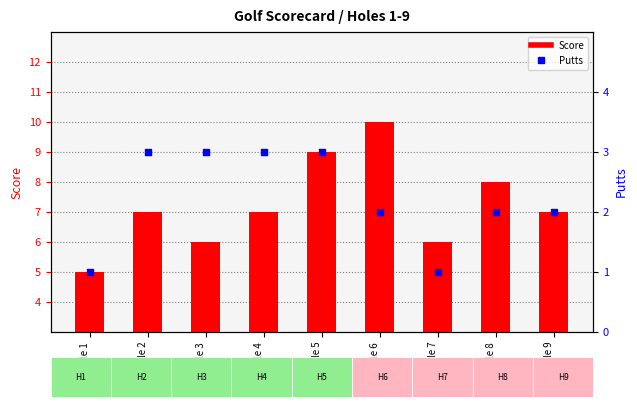

What are all the series names shown in the legend?

Score, Putts